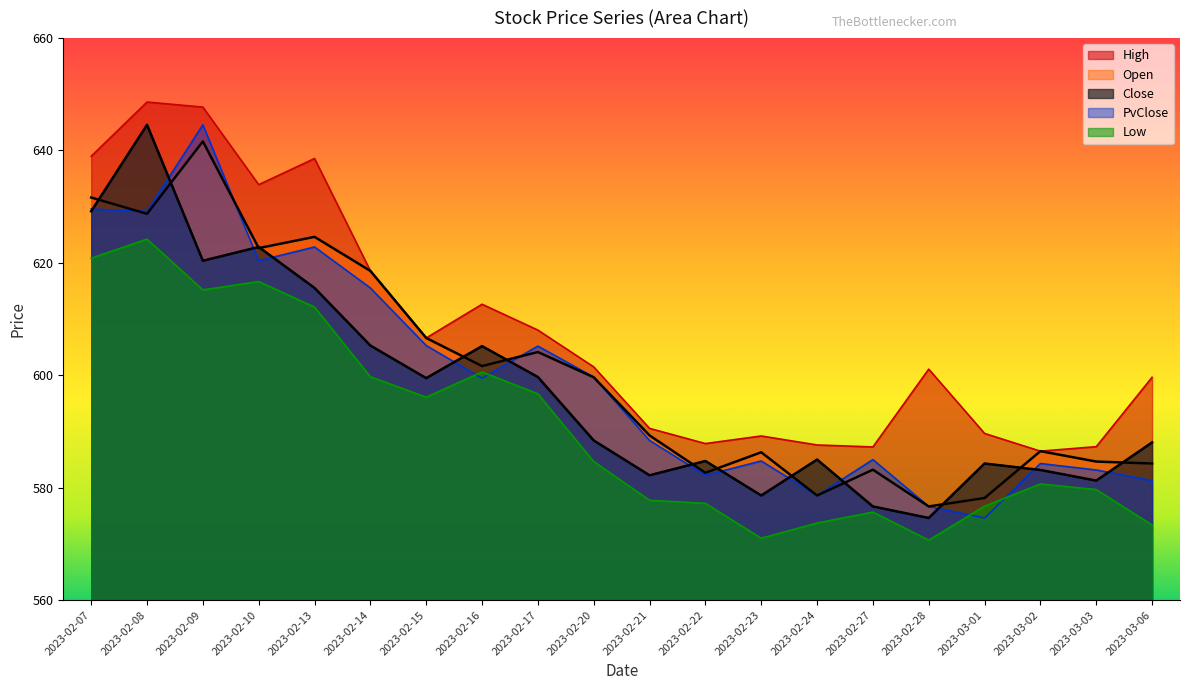

Is the value of Low at 2023-03-03 greater than the value of PvClose at 2023-02-16?

No